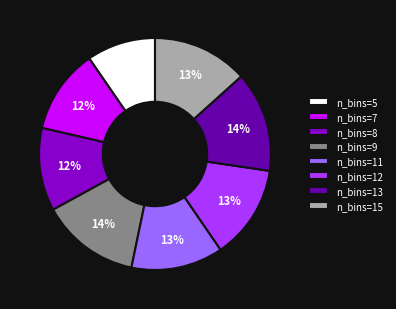

How many segments does this pie chart have?

8